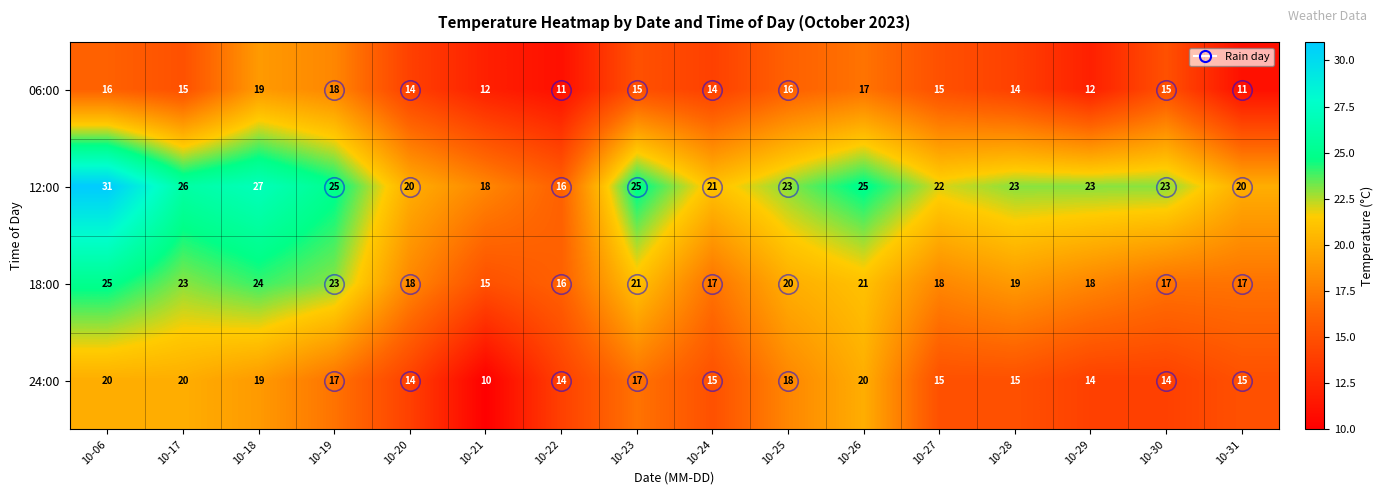

The value of 18:00 at 10-06 is 25. True or false?

True